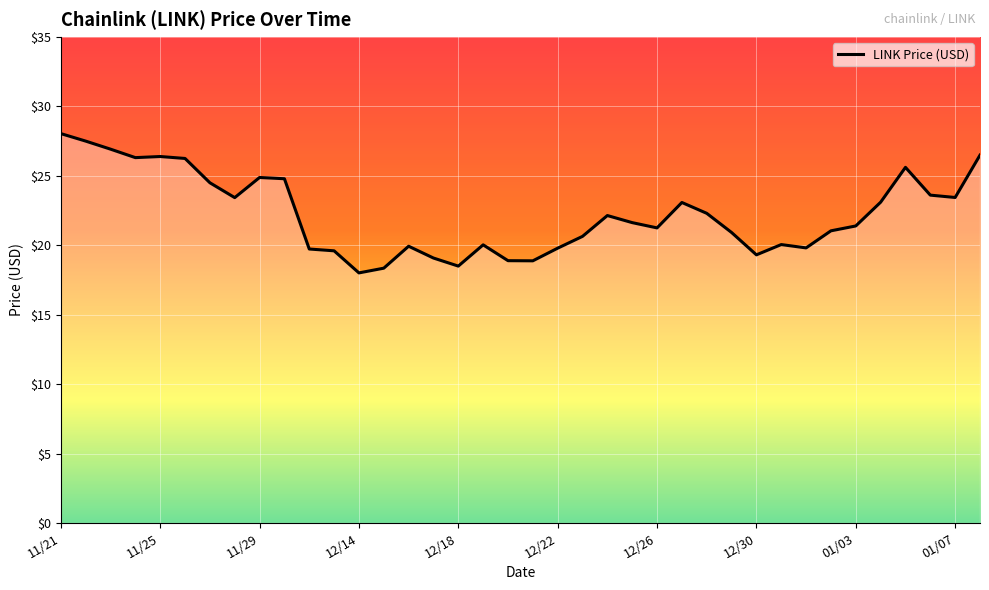

What is the difference between the second highest and minimum values?

9.5